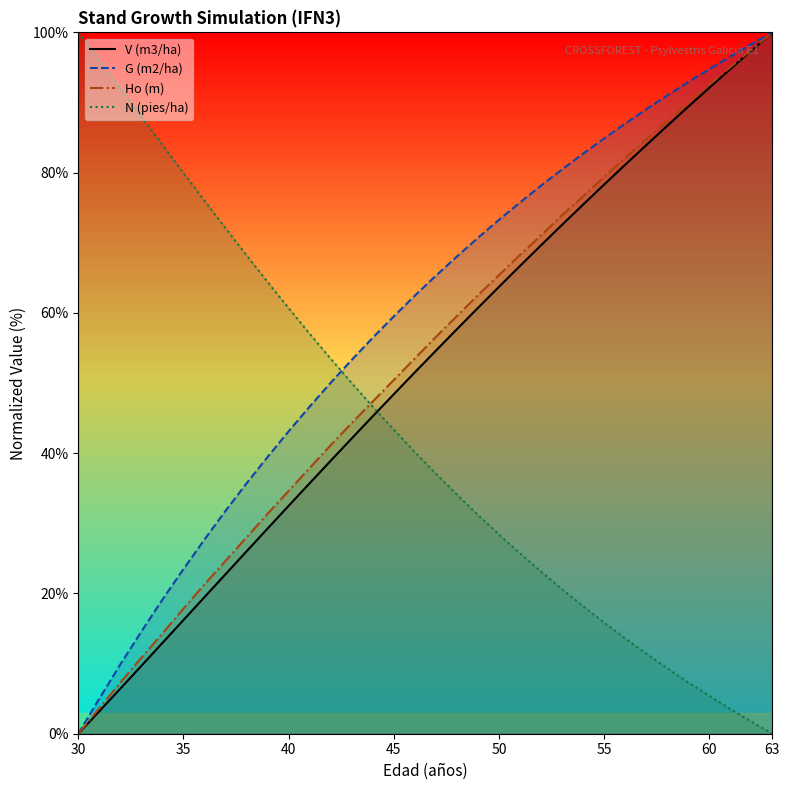

True or false: V (m3/ha) has more than 1 interior local peaks.

False